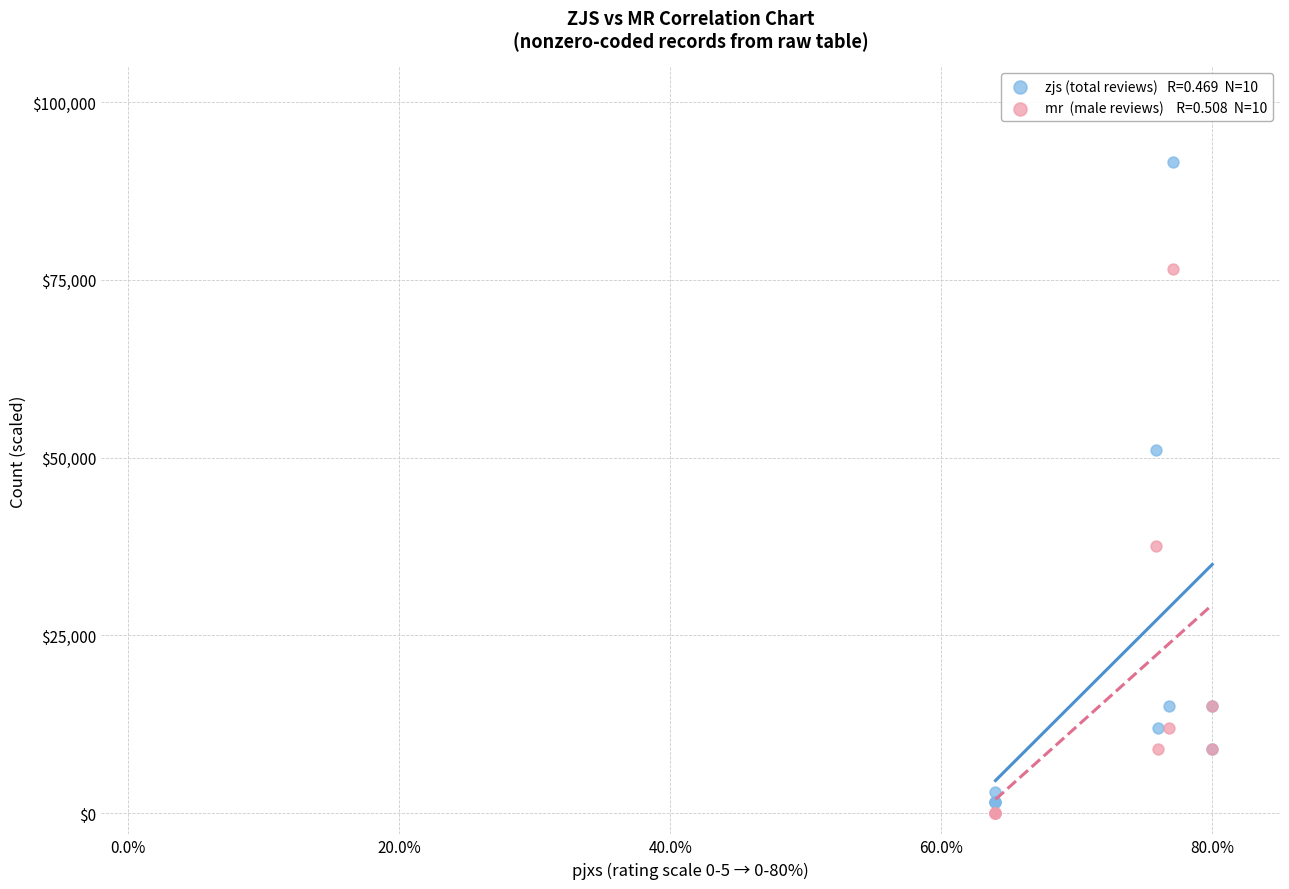

Across all series, what Y value is closest to 45750?

51000